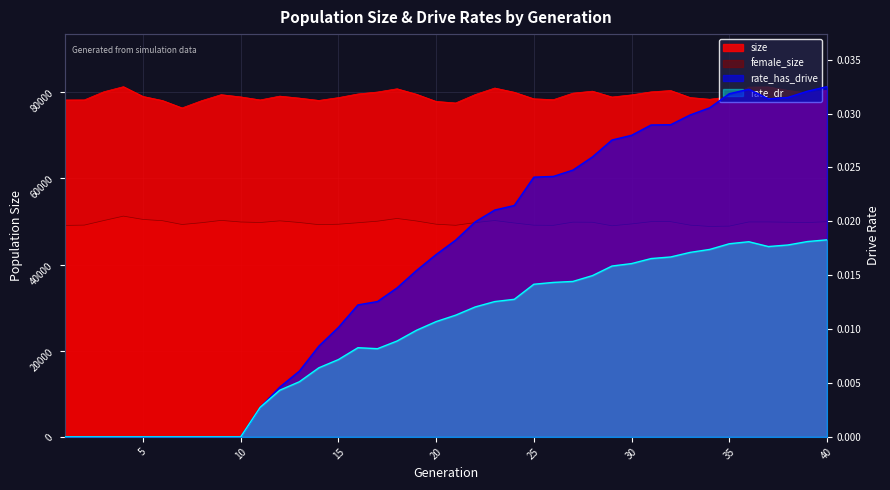

Is it true that female_size equals 69072.1 at 29?

False